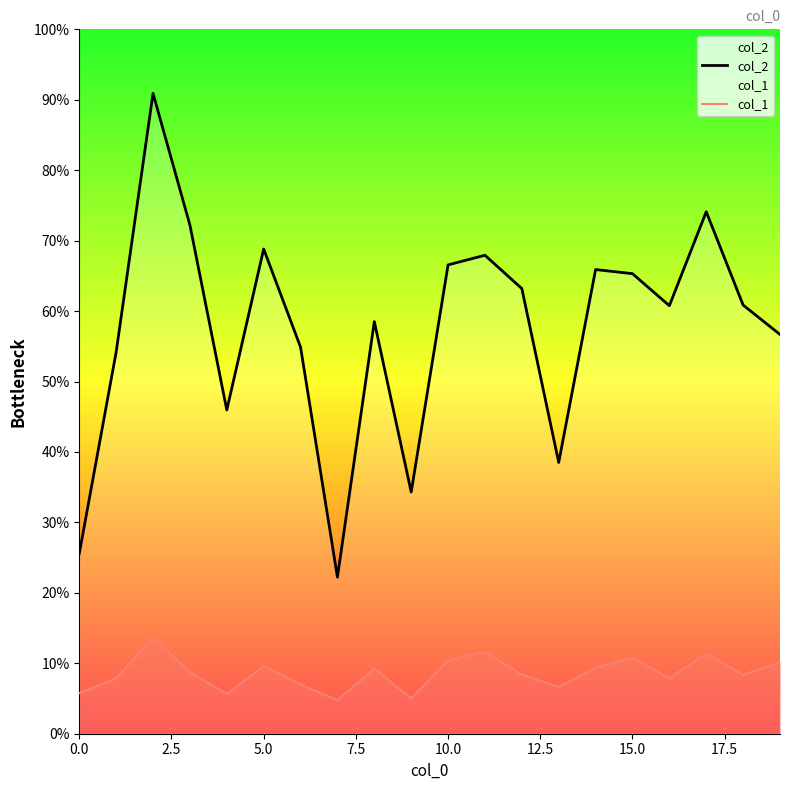

Which series has the largest total across all categories?

col_2